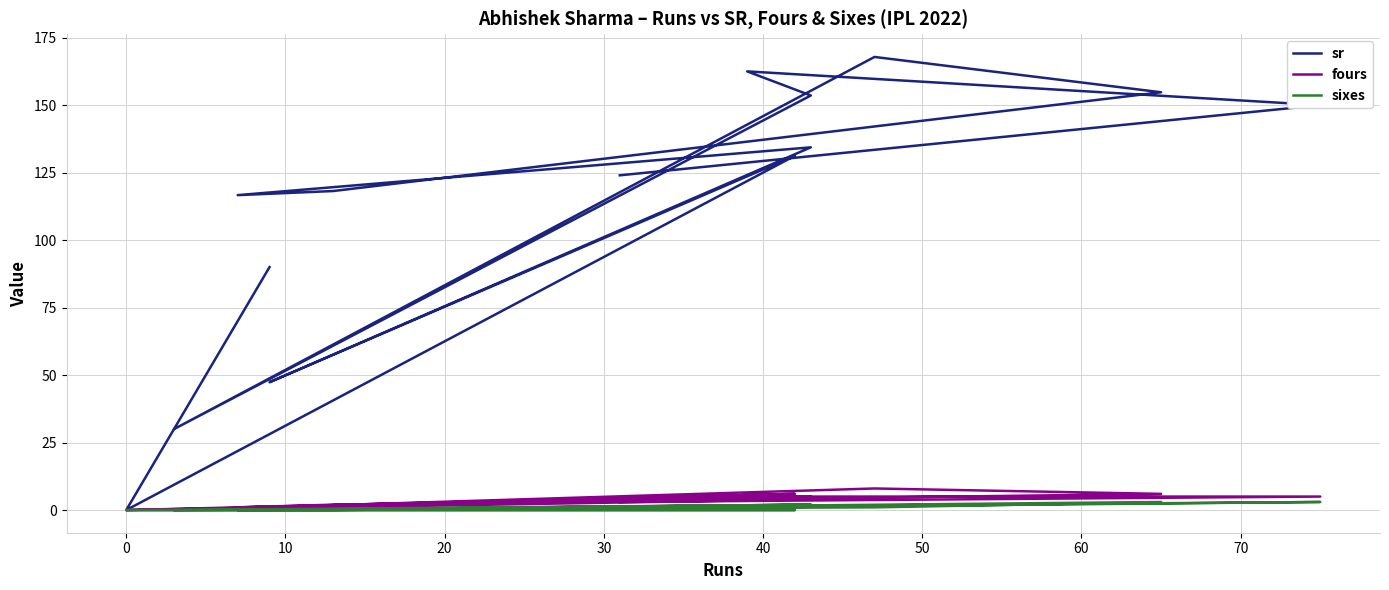

What is the sum of all sr values?

1580.5